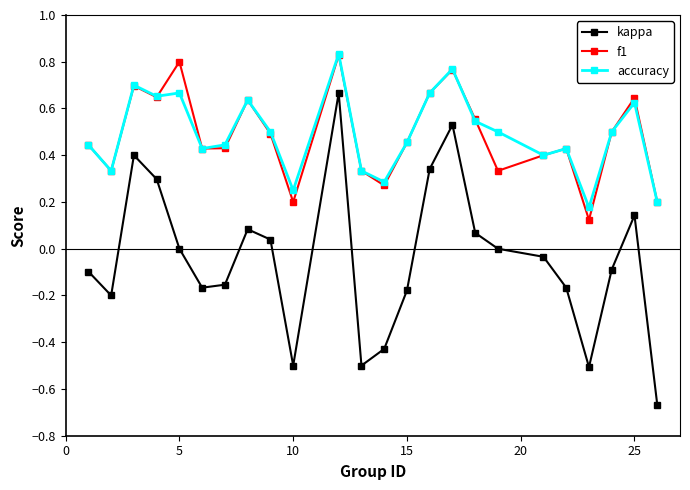

True or false: accuracy has more than 1 points higher than both neighbors.

True